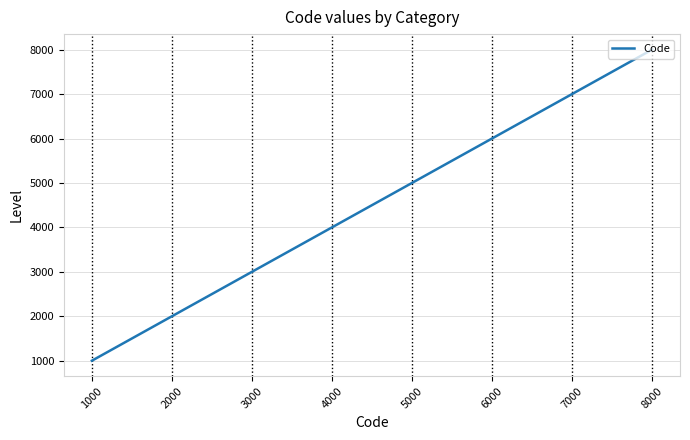

Count the number of categories in the chart.

8